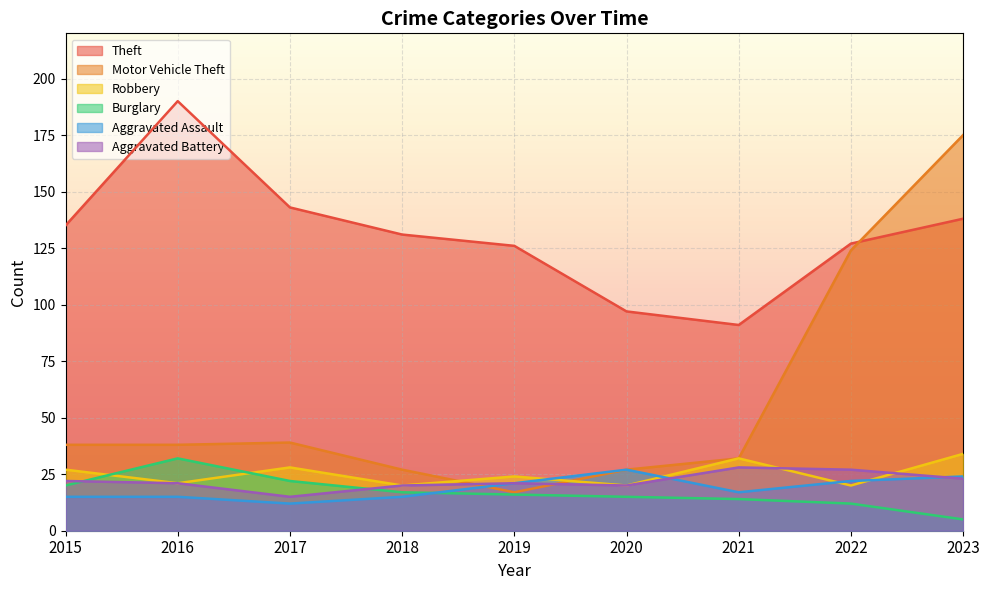

Is it true that Robbery equals 40 at 2015?

False